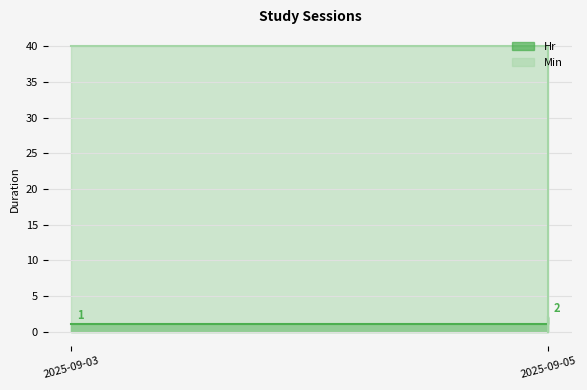

What are all the series names shown in the legend?

Hr, Min